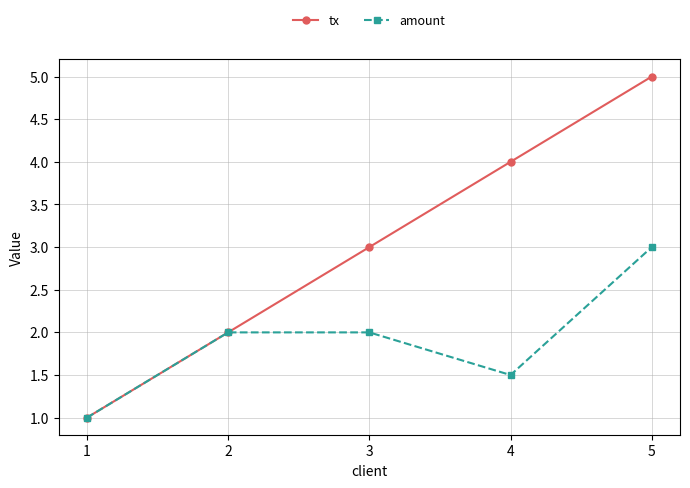

Where is the first local minimum for amount?

4